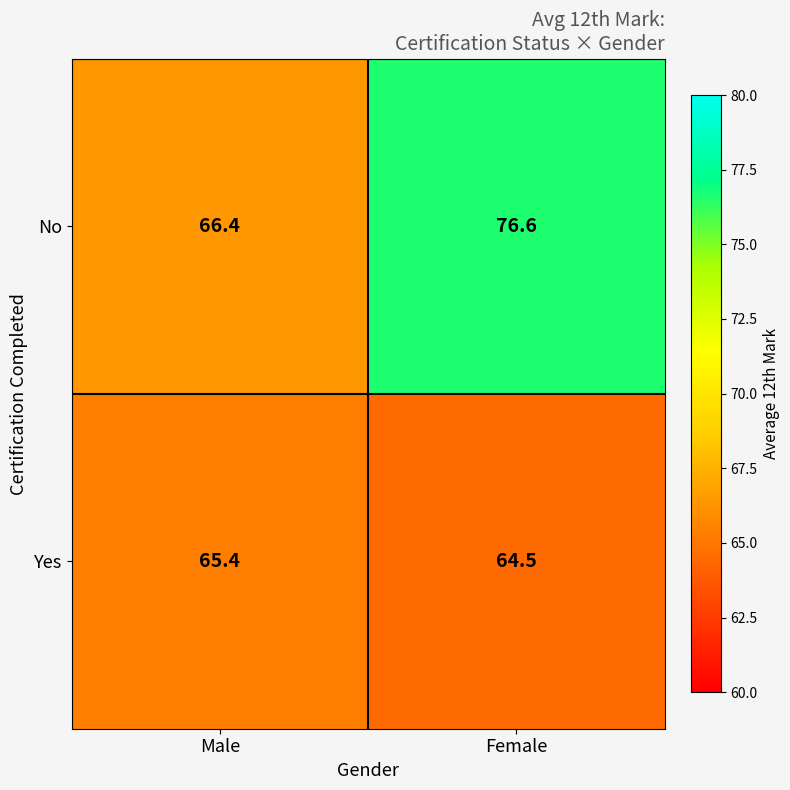

Rank the series at Female from highest to lowest value.

No, Yes